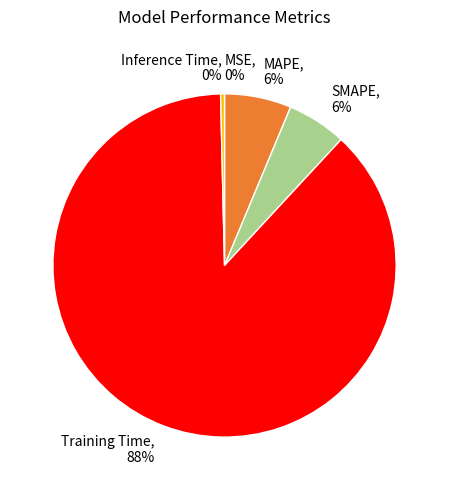

True or false: SMAPE accounts for 6% of the total.

True